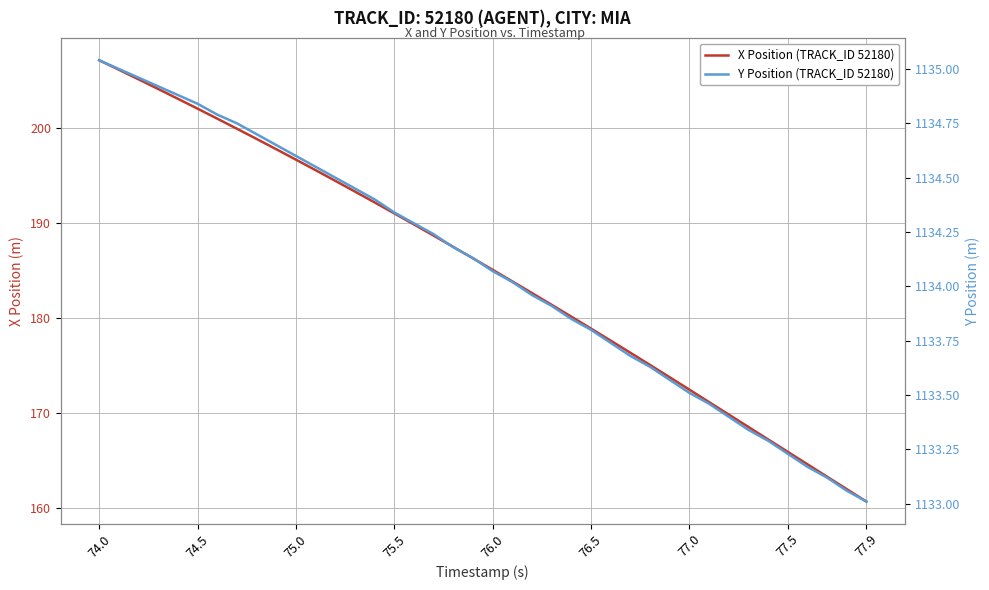

Which series changed the most between 76.0 and 10?

X Position (TRACK_ID 52180)